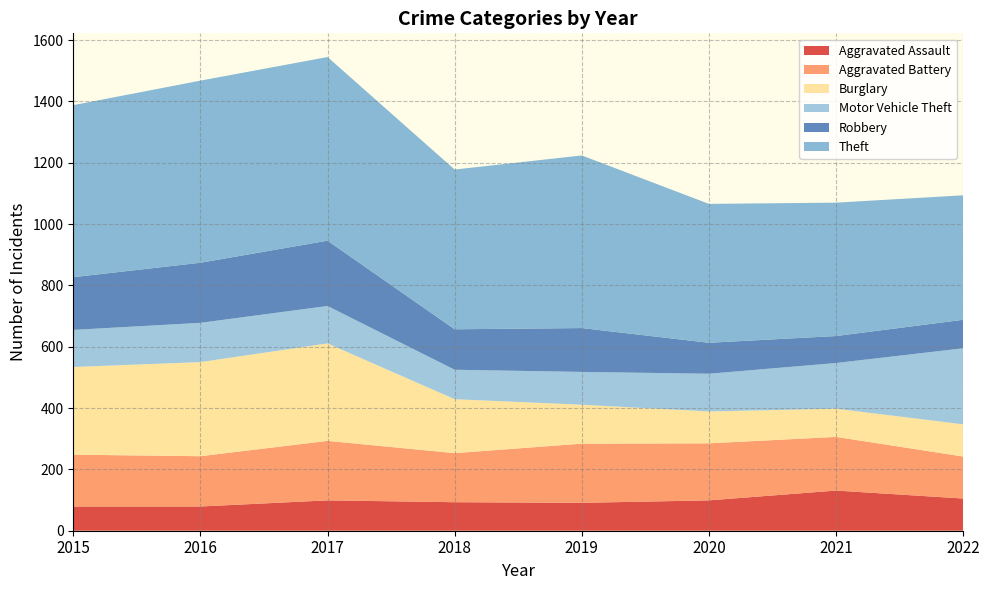

Reading left to right, what are all the values shown in this chart?

Aggravated Assault: 2015=79	2016=79	2017=99	2018=93	2019=91	2020=99	2021=131	2022=105
Aggravated Battery: 2015=169	2016=164	2017=194	2018=160	2019=193	2020=186	2021=175	2022=137
Burglary: 2015=286	2016=307	2017=318	2018=176	2019=127	2020=104	2021=92	2022=105
Motor Vehicle Theft: 2015=121	2016=128	2017=122	2018=96	2019=107	2020=123	2021=149	2022=248
Robbery: 2015=172	2016=196	2017=213	2018=132	2019=143	2020=101	2021=88	2022=93
Theft: 2015=561	2016=594	2017=599	2018=521	2019=563	2020=453	2021=435	2022=406